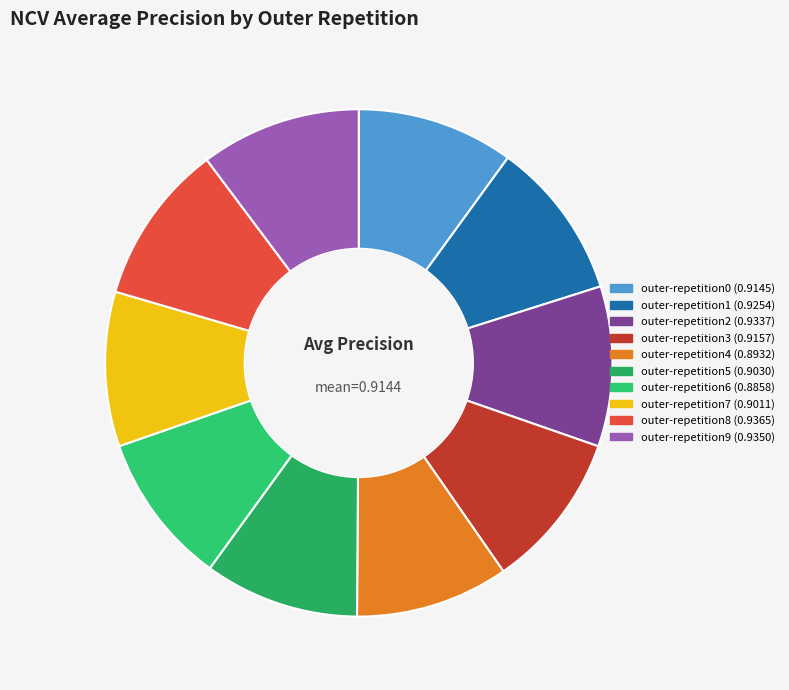

Count the number of slices in the pie.

10